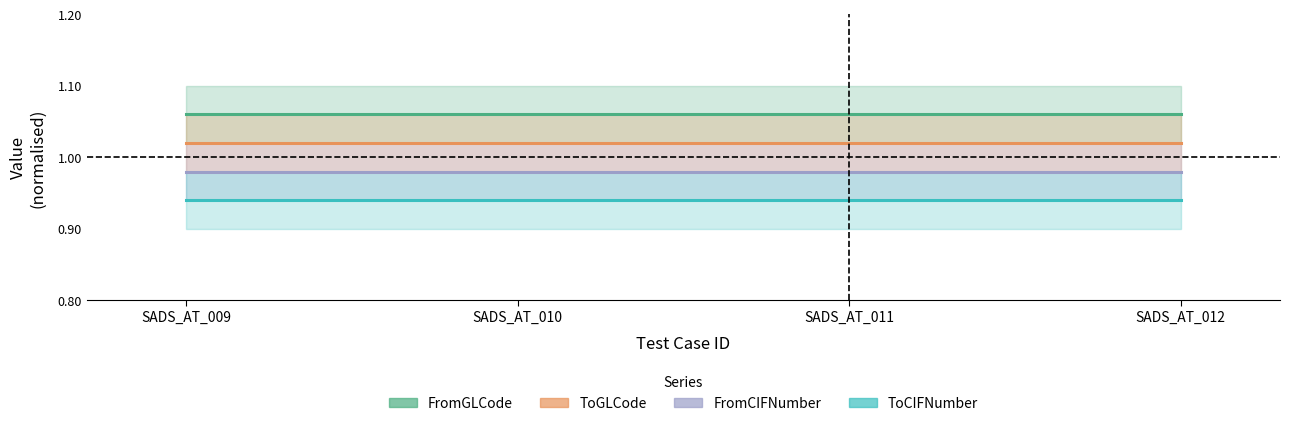

What is the value of the FromGLCode point at the 3rd from the left?

1.1